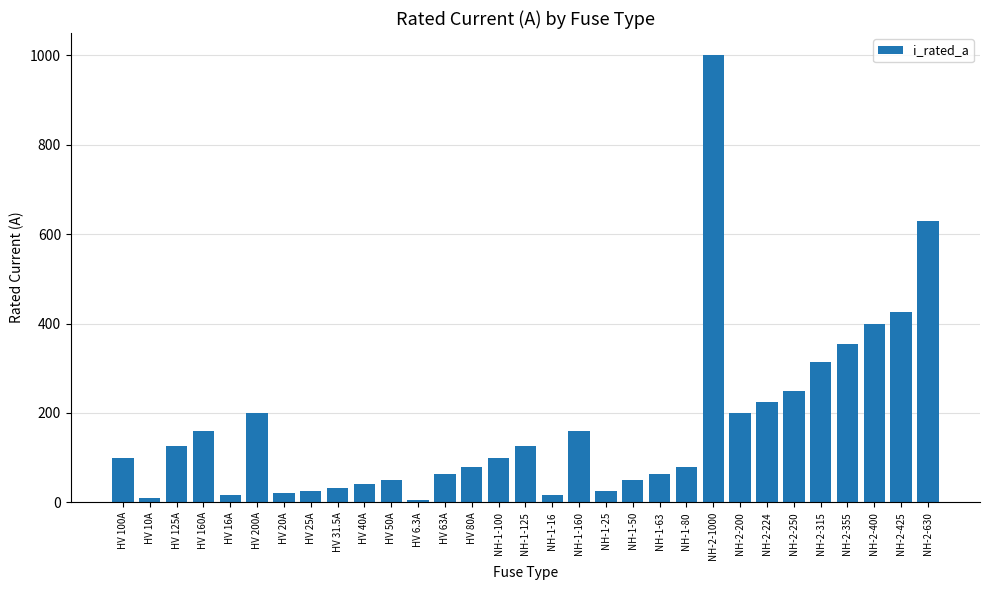

Where is the data nearest to the value 503?

NH-2-425